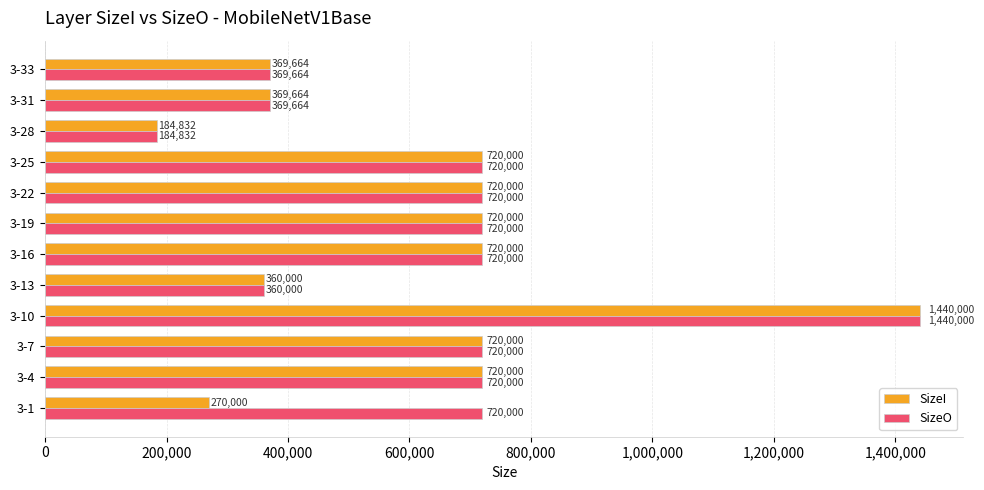

Read the SizeO value at 3-10, to the nearest 10.

1440000